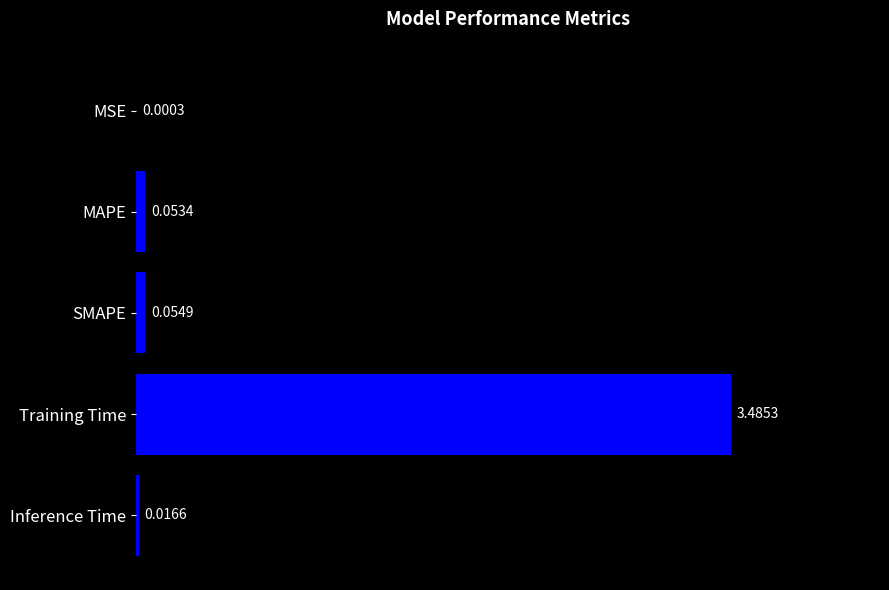

Between Training Time and MSE, which is larger?

Training Time